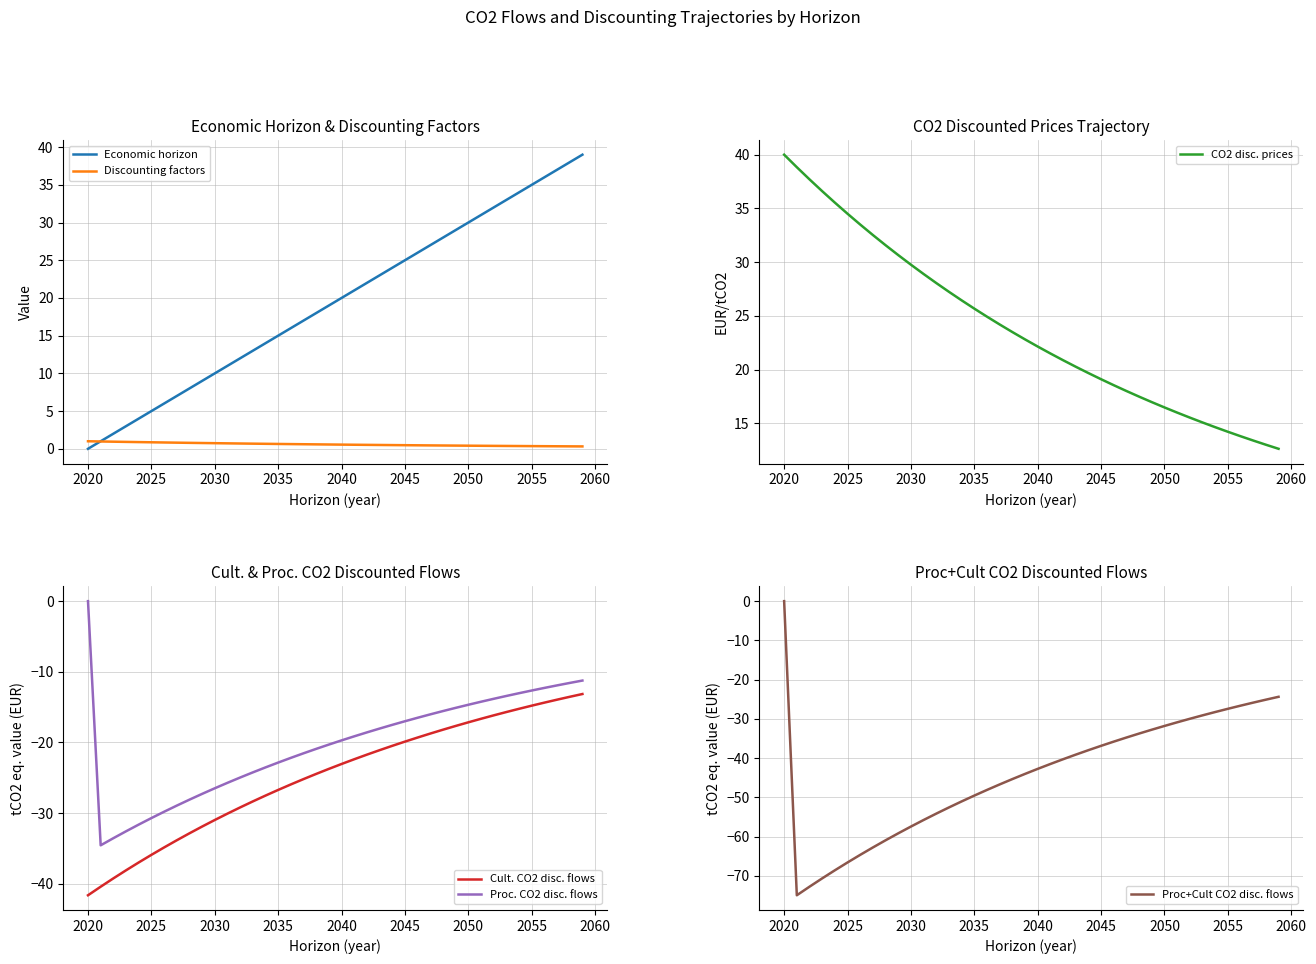

Is it true that Discounting factors equals 0.5 at 2045?

True